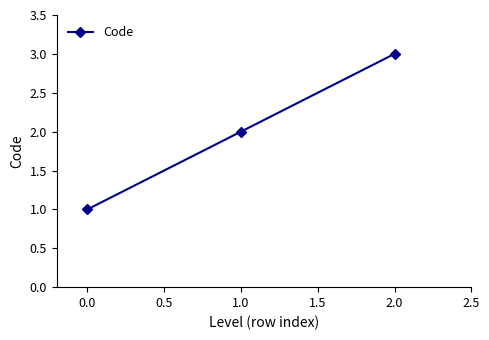

What is the maximum value shown in the chart?

3